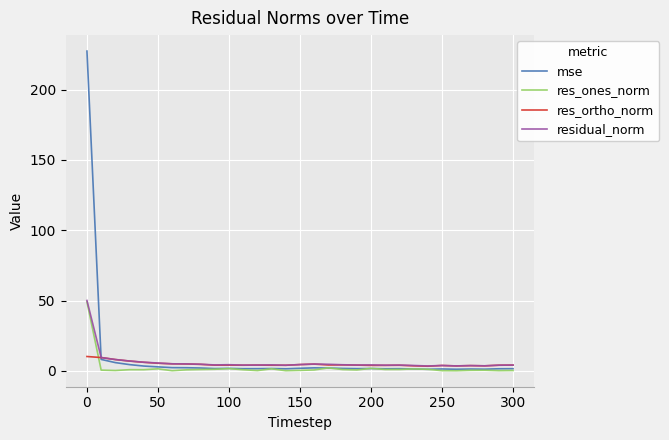

What is the greatest value displayed?

227.5